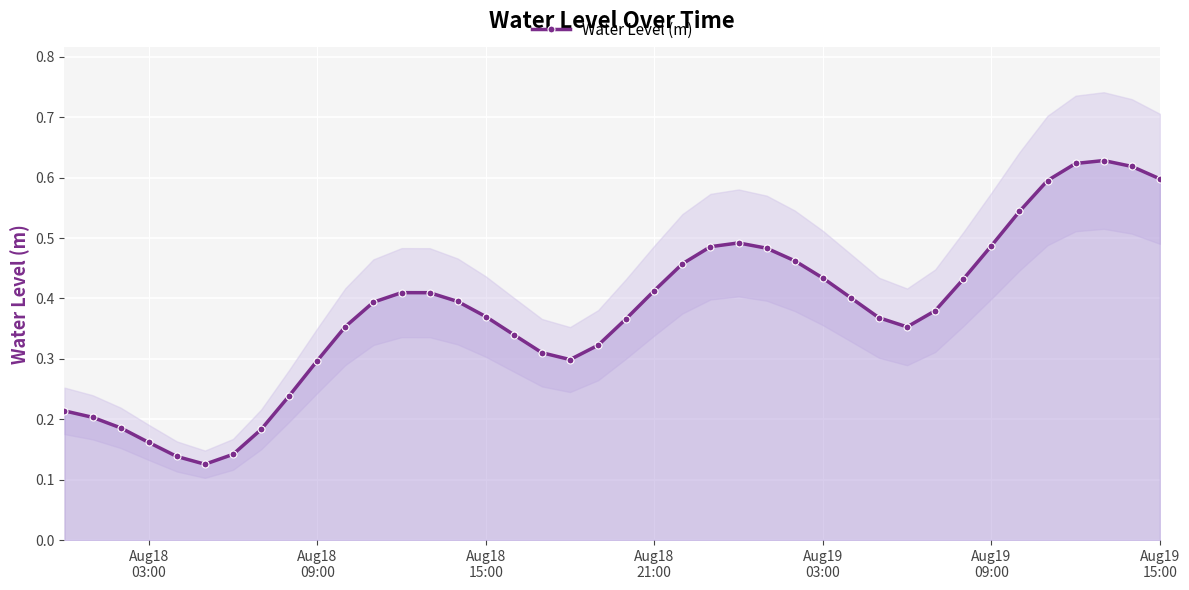

What is the average value?

0.4